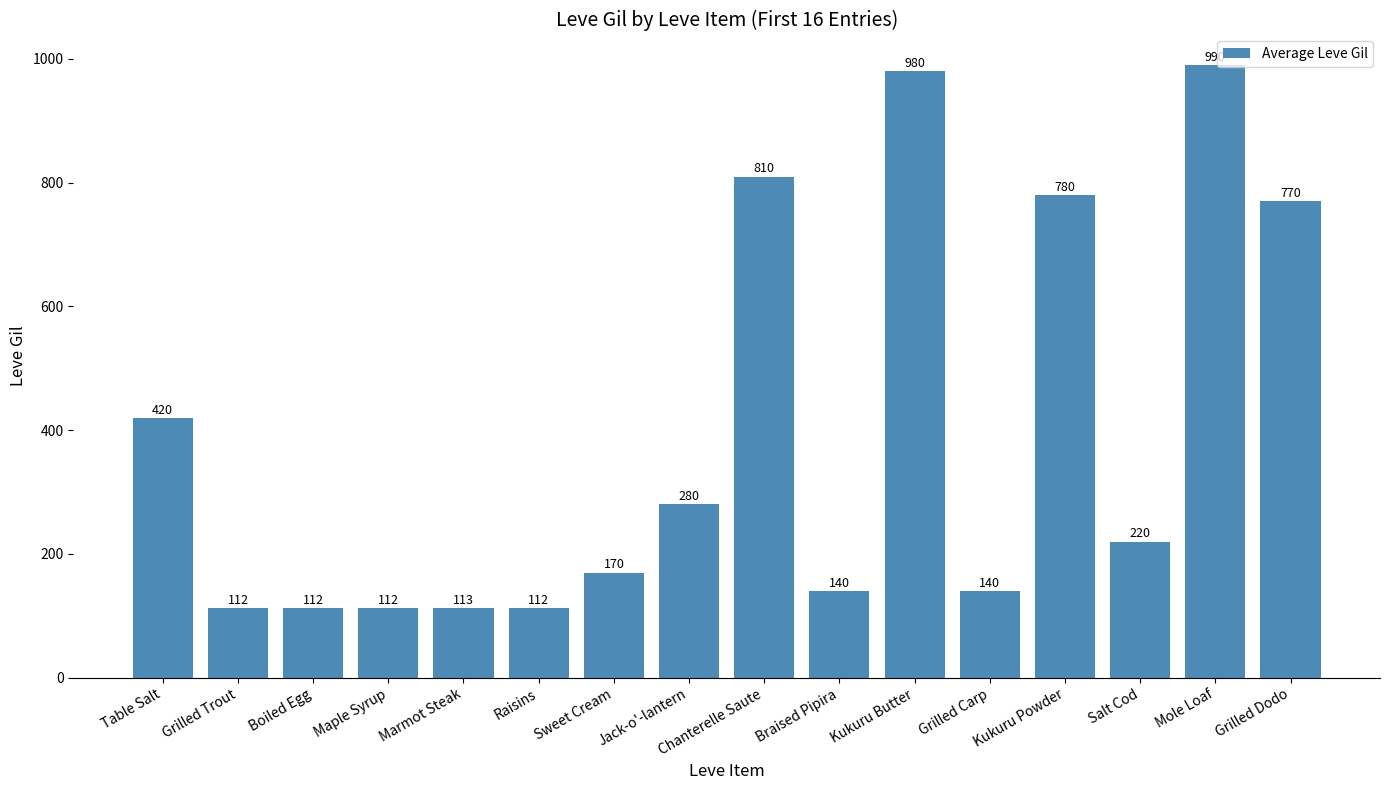

At which label is the value closest to 551?

Table Salt